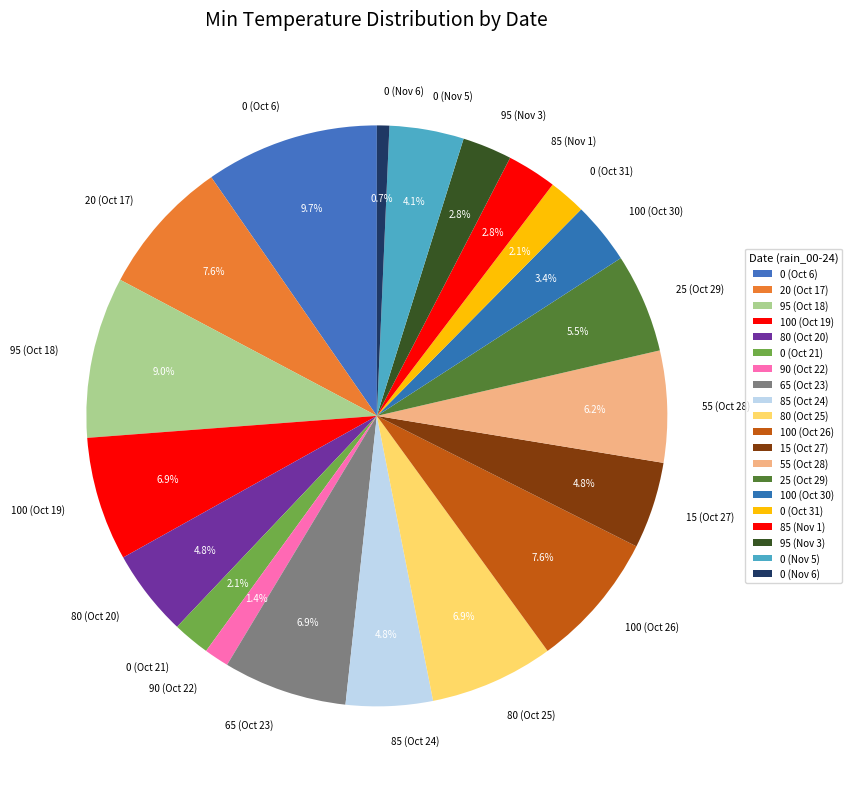

Which category has the smallest portion of the pie?

0 (Nov 6)